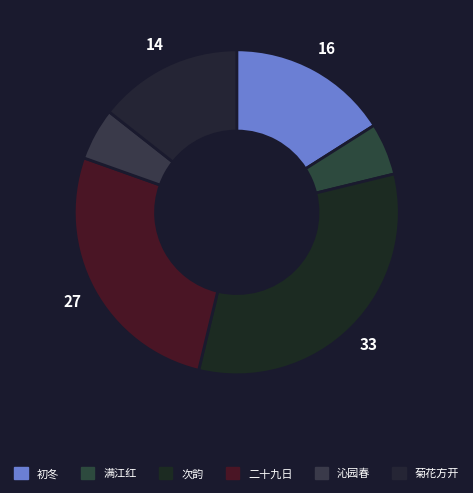

How many slices are in this pie chart?

6